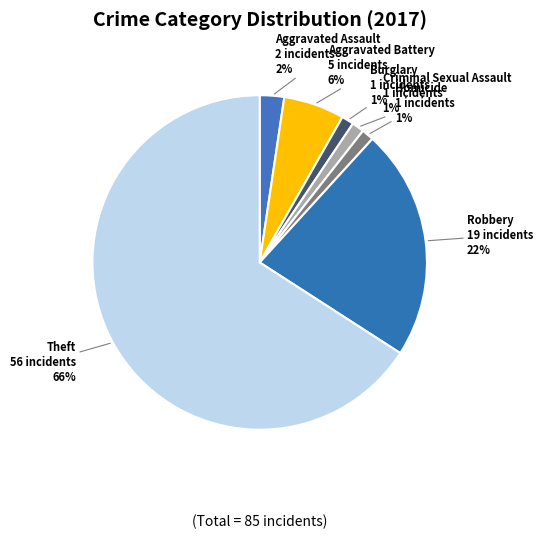

Which slice is the largest?

Theft